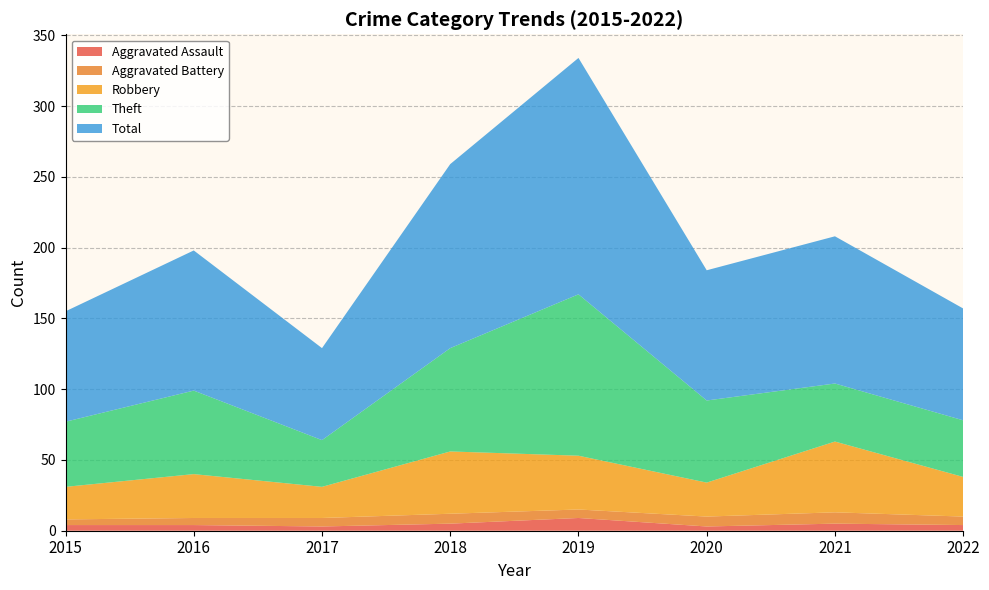

Reading left to right, extract all data points from this chart.

Aggravated Assault: 4	4	3	5	9	3	5	4
Aggravated Battery: 4	5	6	7	6	7	8	6
Robbery: 23	31	22	44	38	24	50	28
Theft: 46	59	33	73	114	58	41	40
Total: 78	99	65	130	167	92	104	79